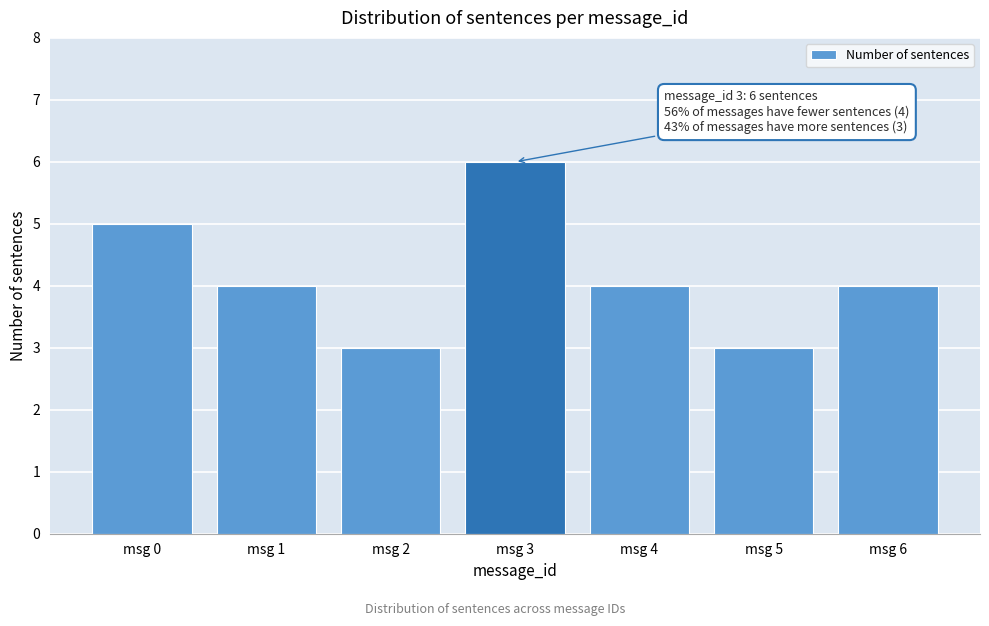

Reading left to right, what are all the values shown in this chart?

5	4	3	6	4	3	4